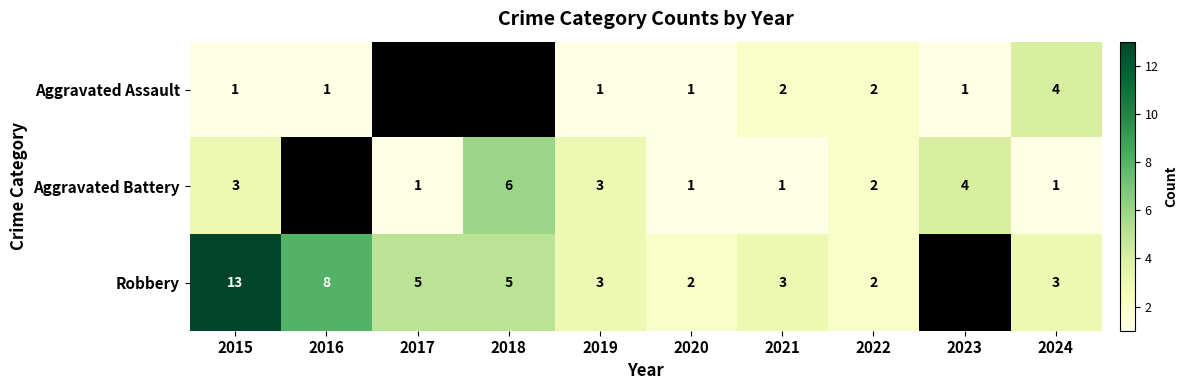

Is it true that Robbery equals 6.6 at 2018?

False